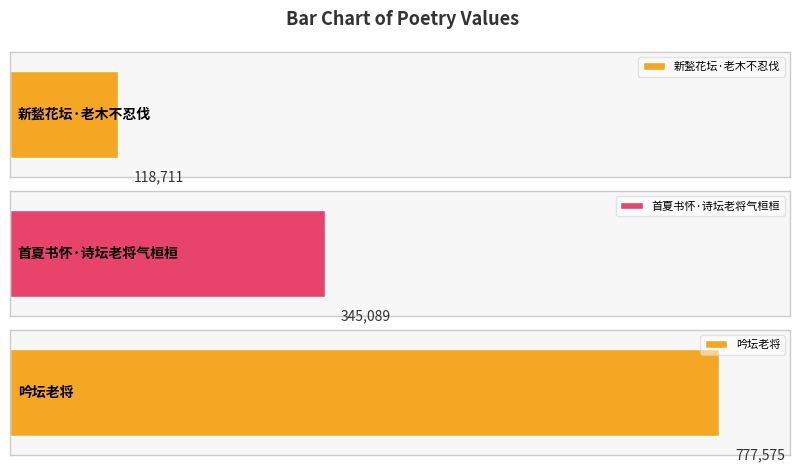

What is the ratio of the value at 首夏书怀·诗坛老将气桓桓 to the value at 新甃花坛·老木不忍伐?

2.9